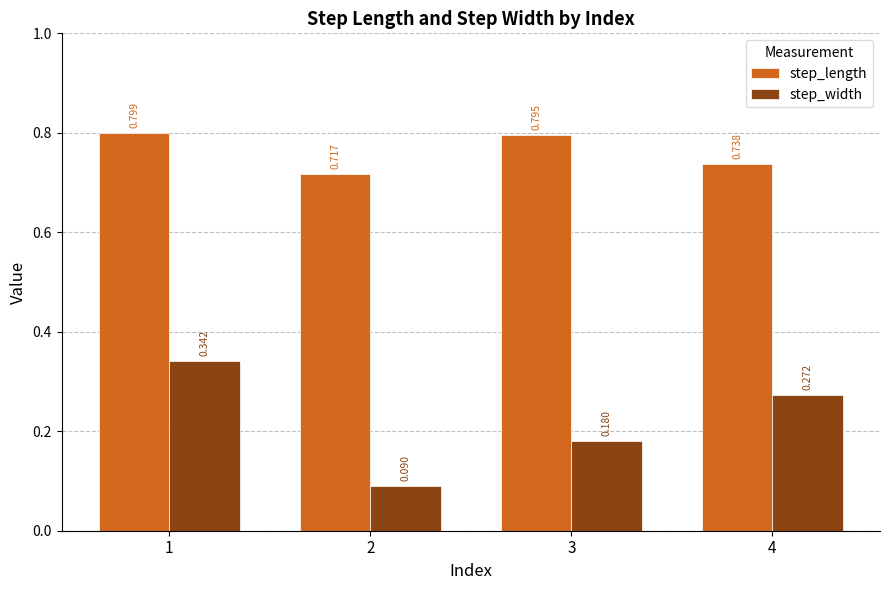

What are all the series names shown in the legend?

step_length, step_width